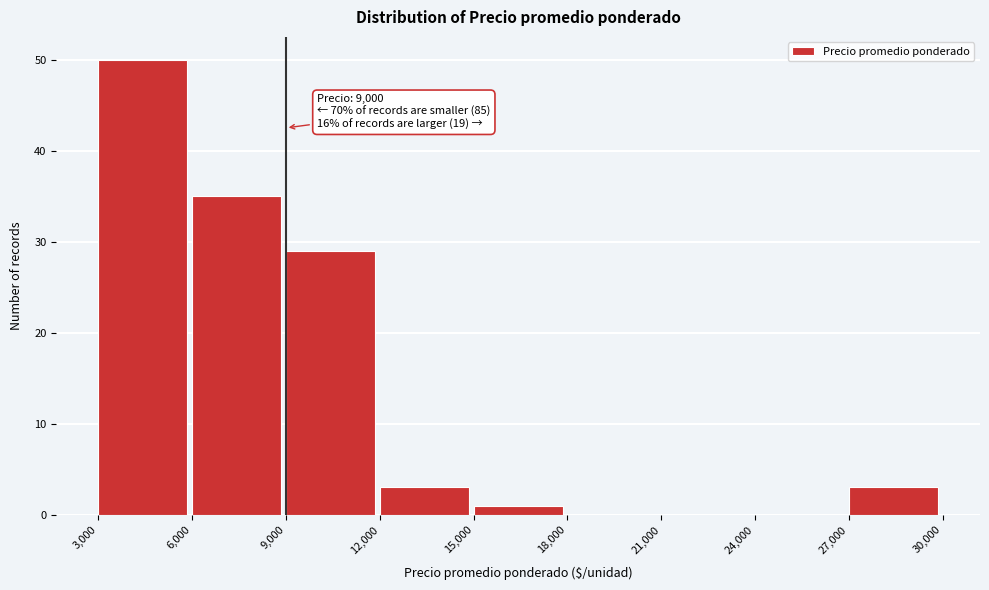

Which range on the x-axis has the tallest bar?

3,000 to 6,000